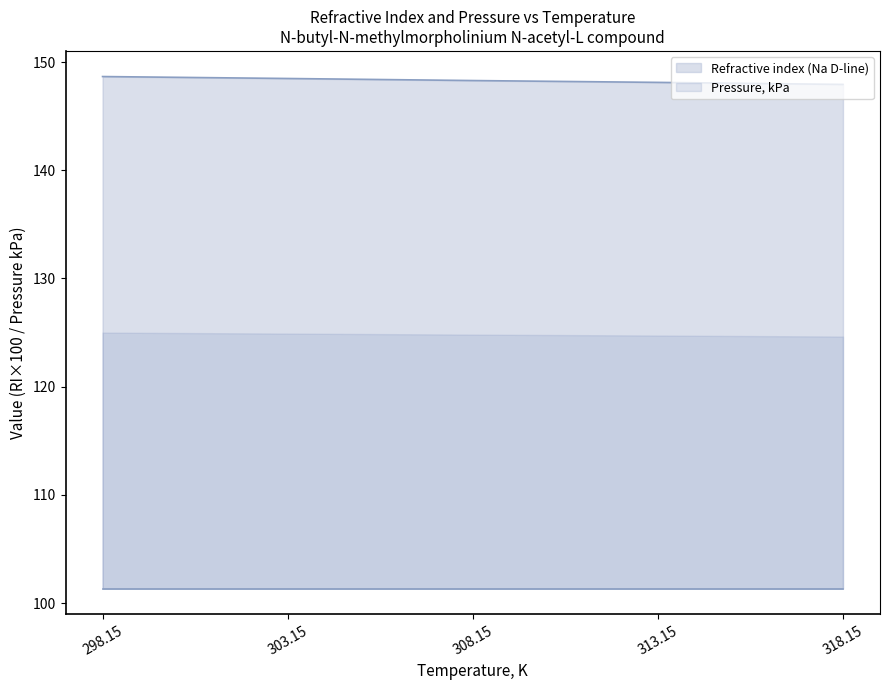

Rank the categories by value from lowest to highest.

318.15, 313.15, 308.15, 303.15, 298.15